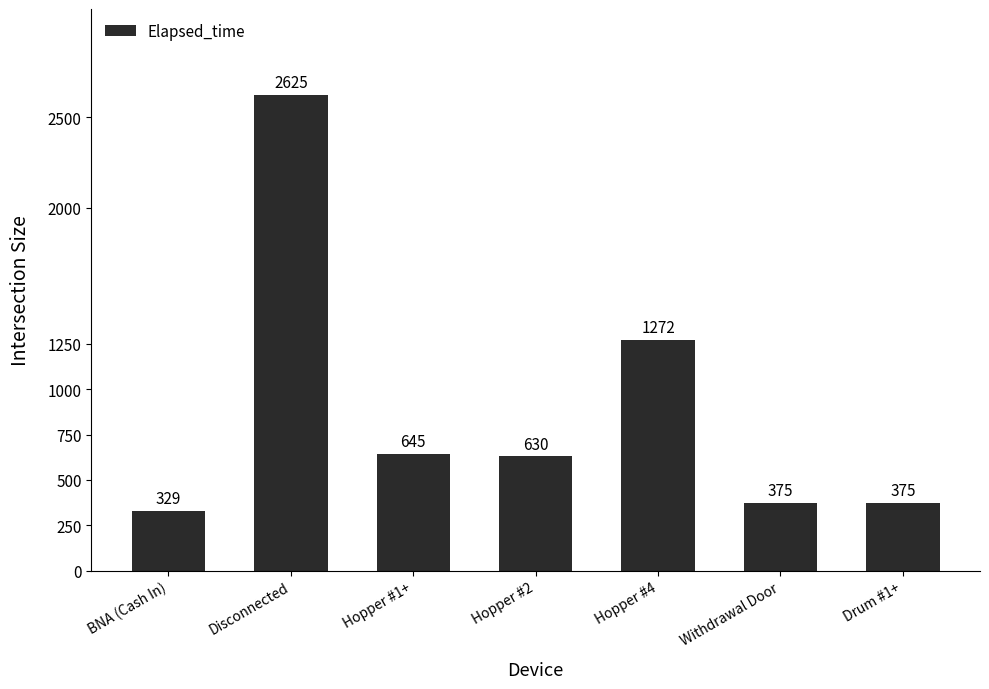

Reading right to left, list all the values displayed in this chart.

Drum #1+=375	Withdrawal Door=375	Hopper #4=1272	Hopper #2=630	Hopper #1+=645	Disconnected=2625	BNA (Cash In)=329